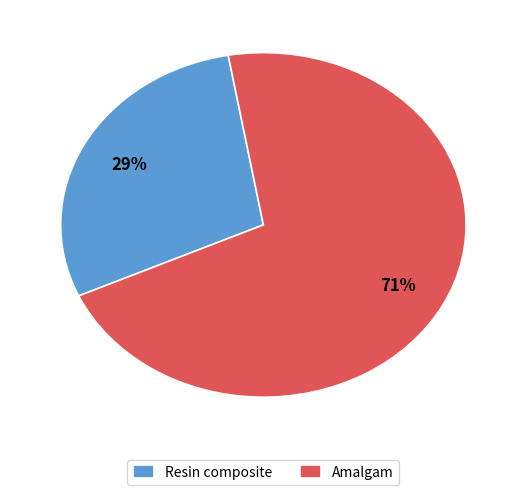

To the nearest percent, what is the combined percentage of Resin composite and Amalgam?

100%